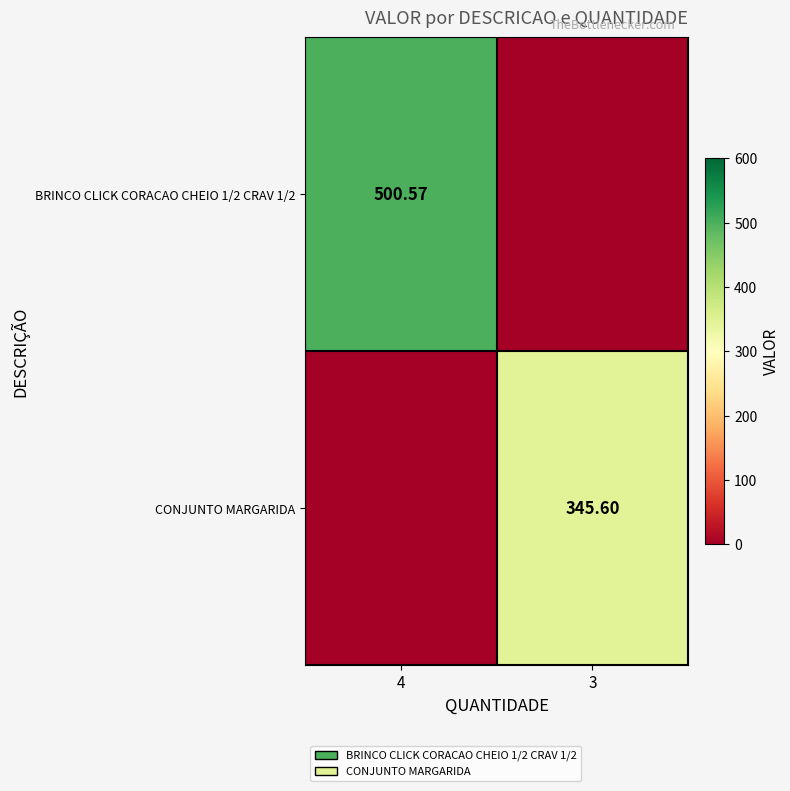

List the series in order of their peak value, highest first.

BRINCO CLICK CORACAO CHEIO 1/2 CRAV 1/2, CONJUNTO MARGARIDA